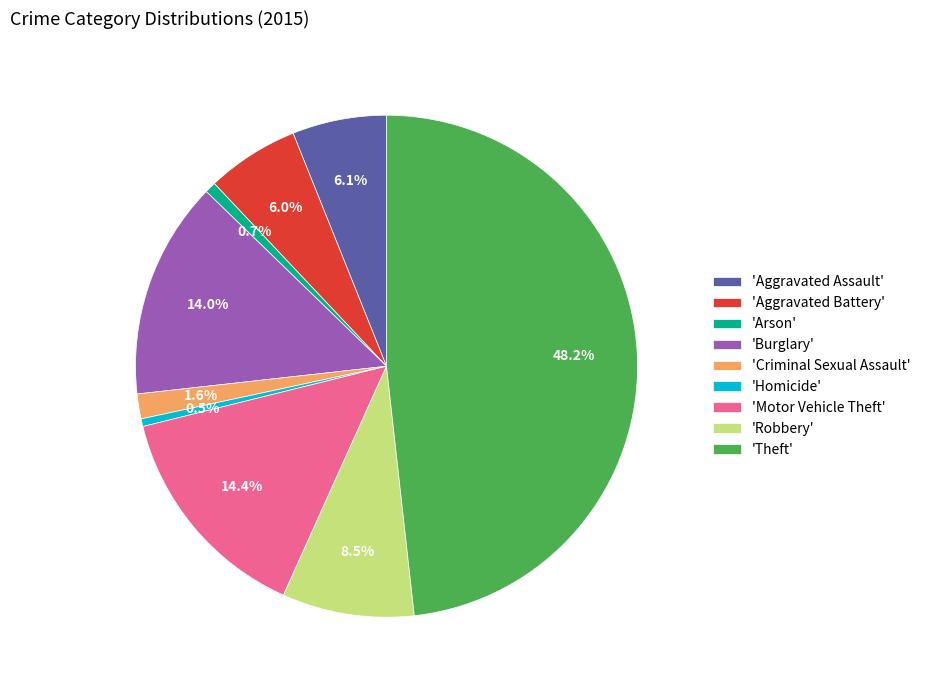

Combined, what portion of the pie is 'Aggravated Assault' and 'Burglary'?

20.1%